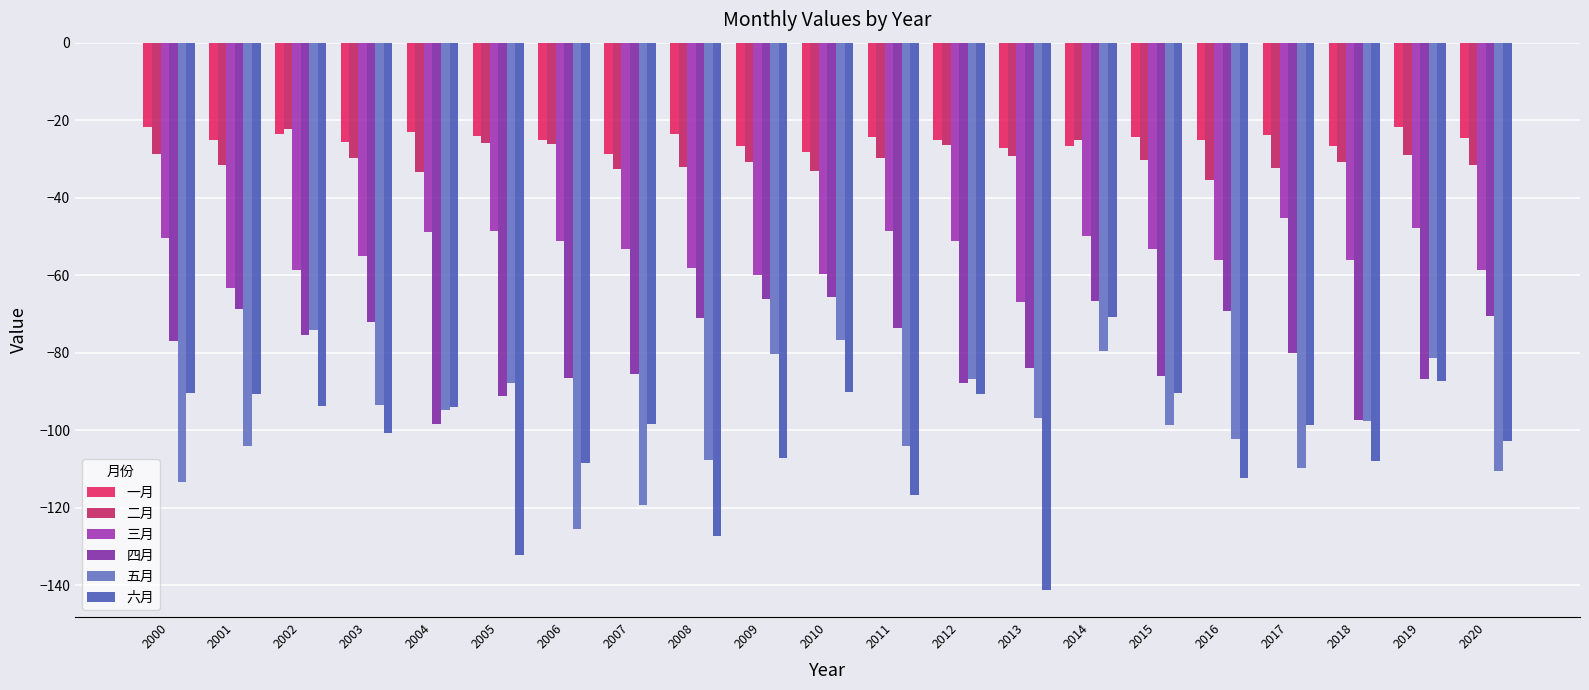

How many groups of bars are there?

21